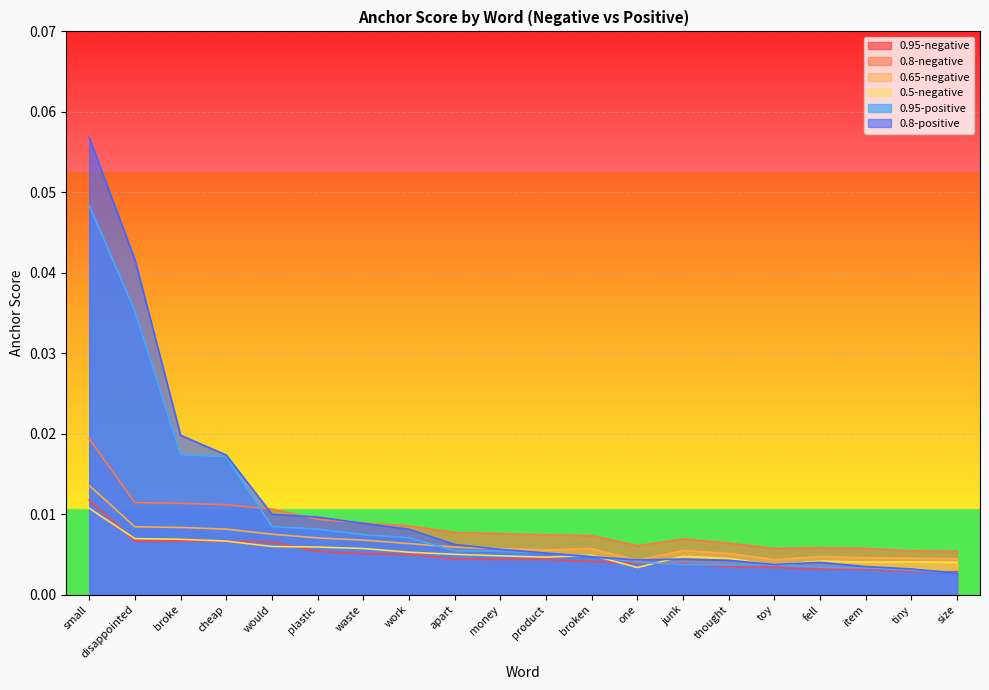

What is the sum of all 0.65-negative values?

0.1